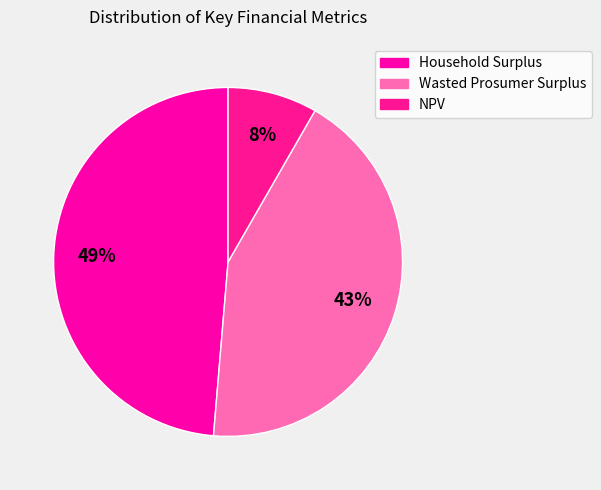

True or false: Household Surplus accounts for 42% of the total.

False